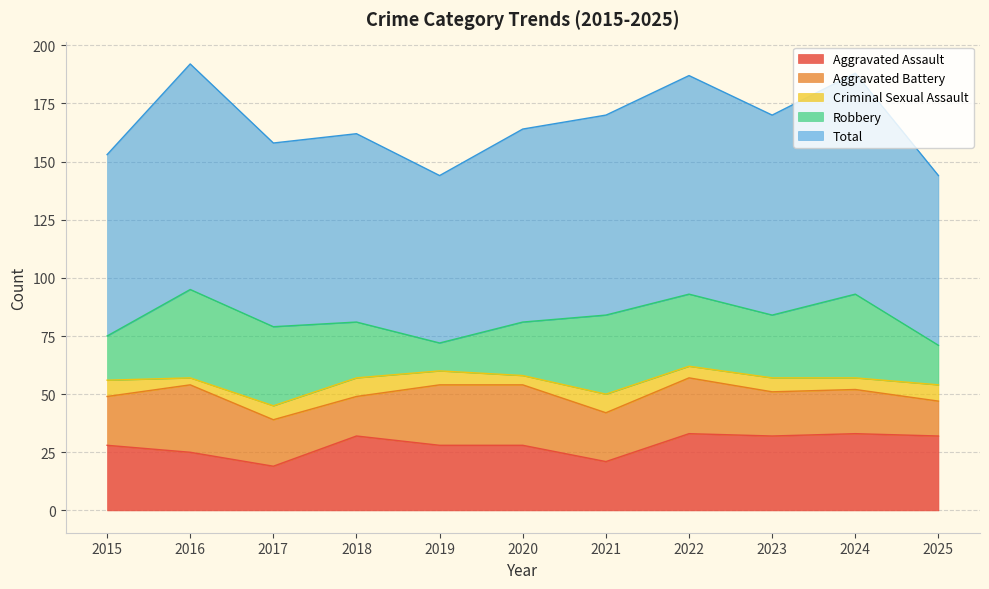

How many categories are shown in the chart?

11